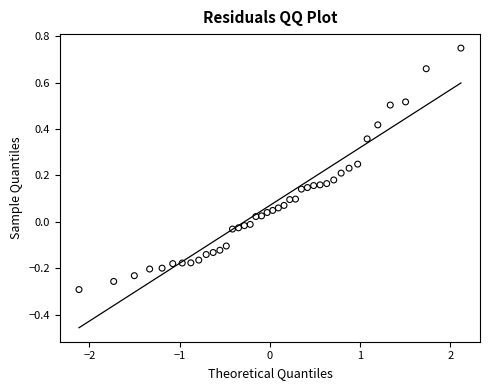

What is the range of Y values (max minus min)?

1.0